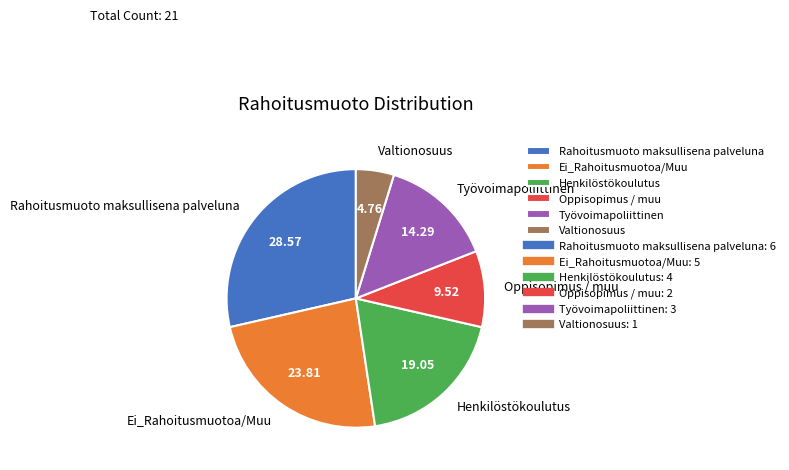

What is the ratio of the value at Oppisopimus / muu to the value at Valtionosuus?

2.0